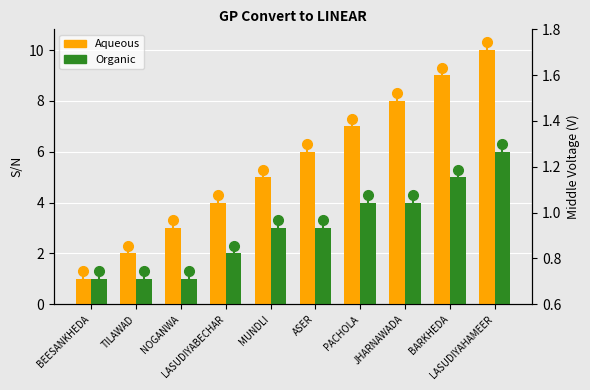

Are the bars horizontal?

No